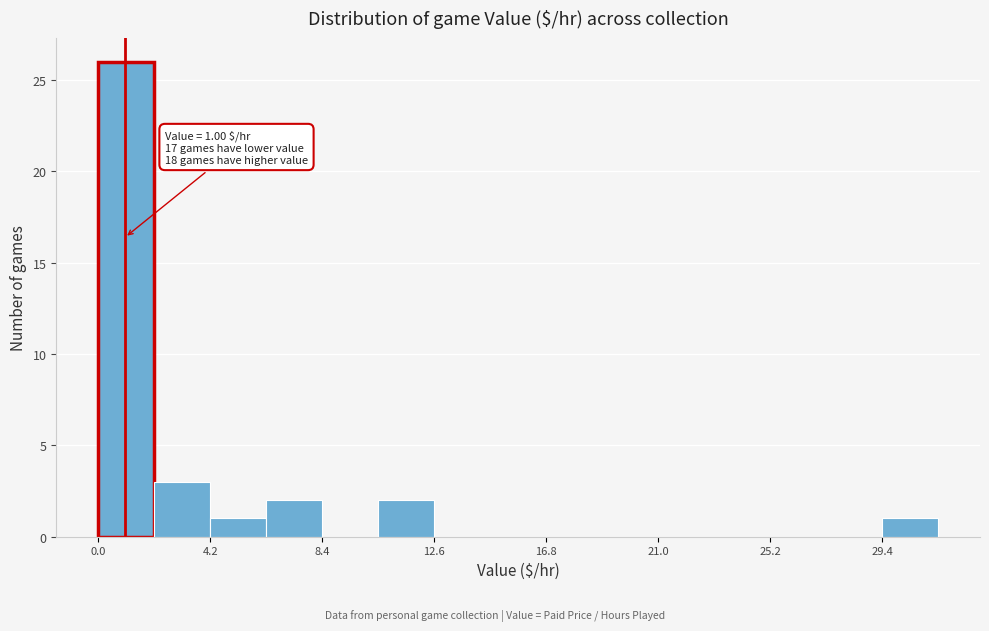

Which range on the x-axis has the tallest bar?

0.0 to 2.0